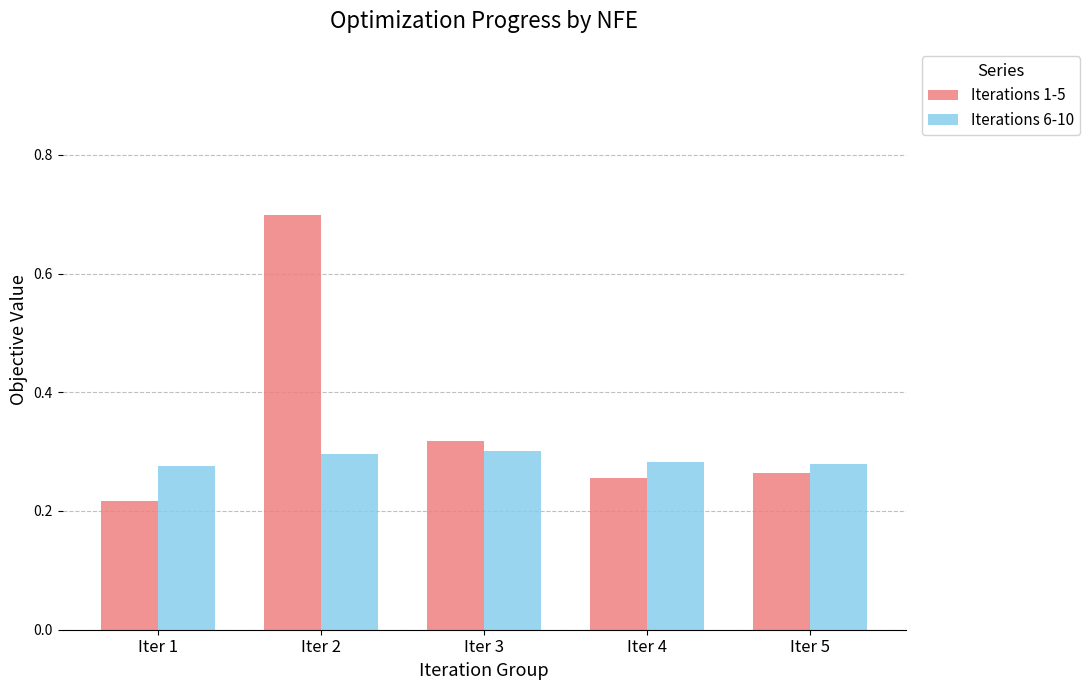

Which series changed the most between Iter 2 and Iter 3?

Iterations 1-5